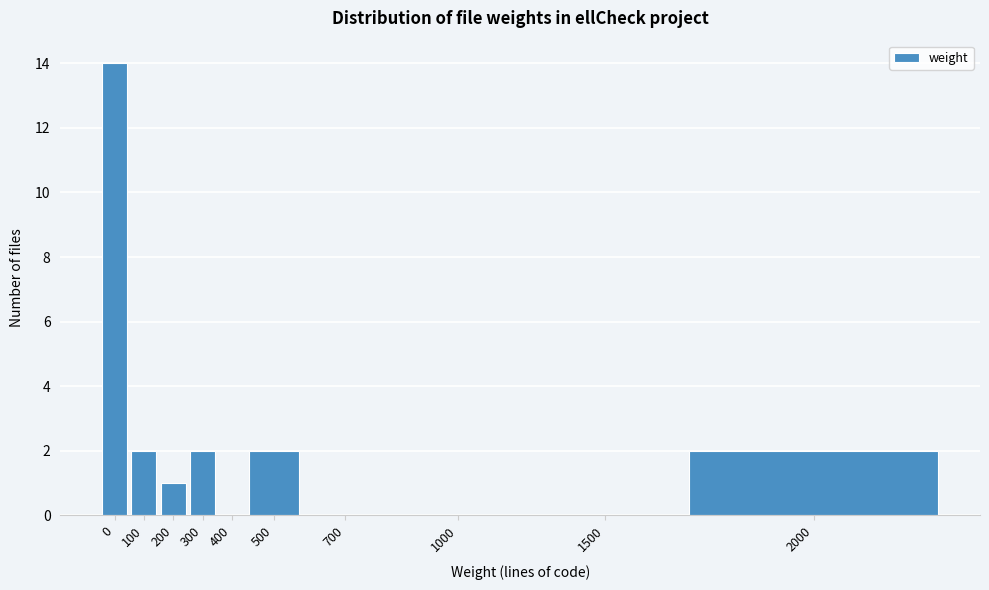

Reading left to right, what are all the values shown in this chart?

0=14	100=2	200=1	300=2	400=0	500=2	700=0	1000=0	1500=0	2000=2